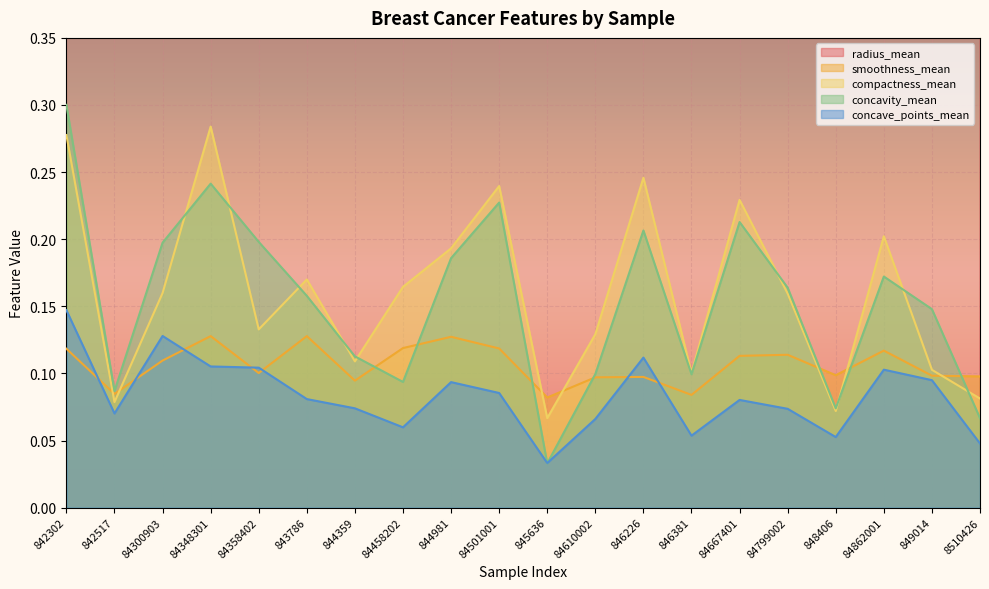

Which series ends up on top after the final intersection of concavity_mean and compactness_mean?

compactness_mean